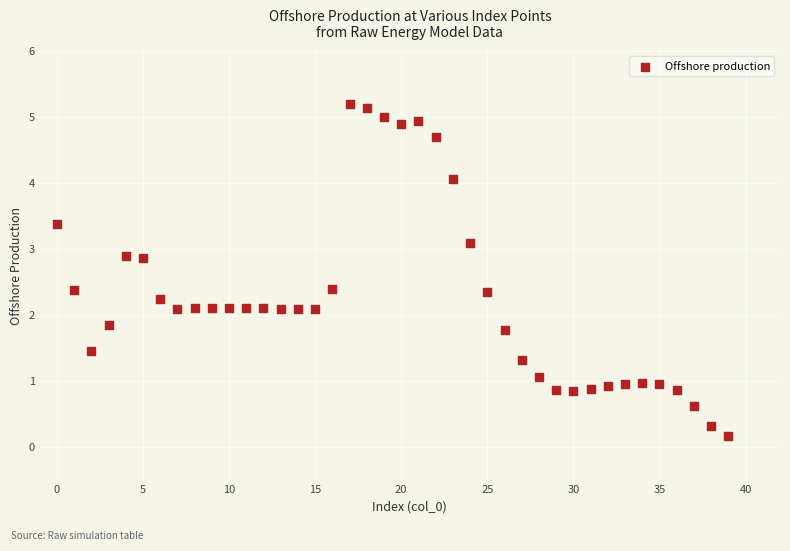

Count the number of points in this scatter plot.

40